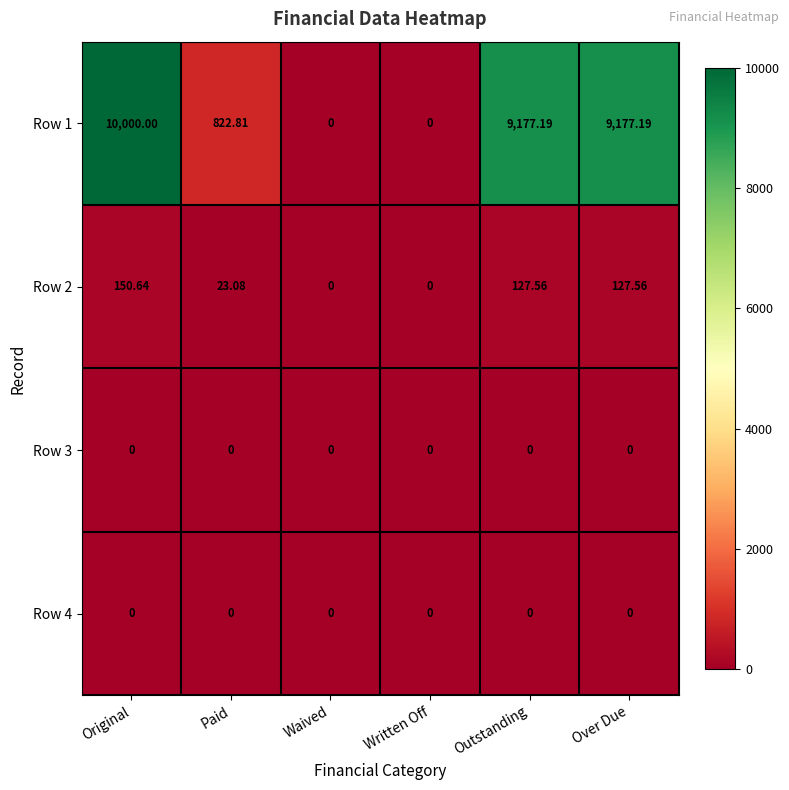

Is the value of Row 1 at Waived greater than the value of Row 2 at Paid?

No